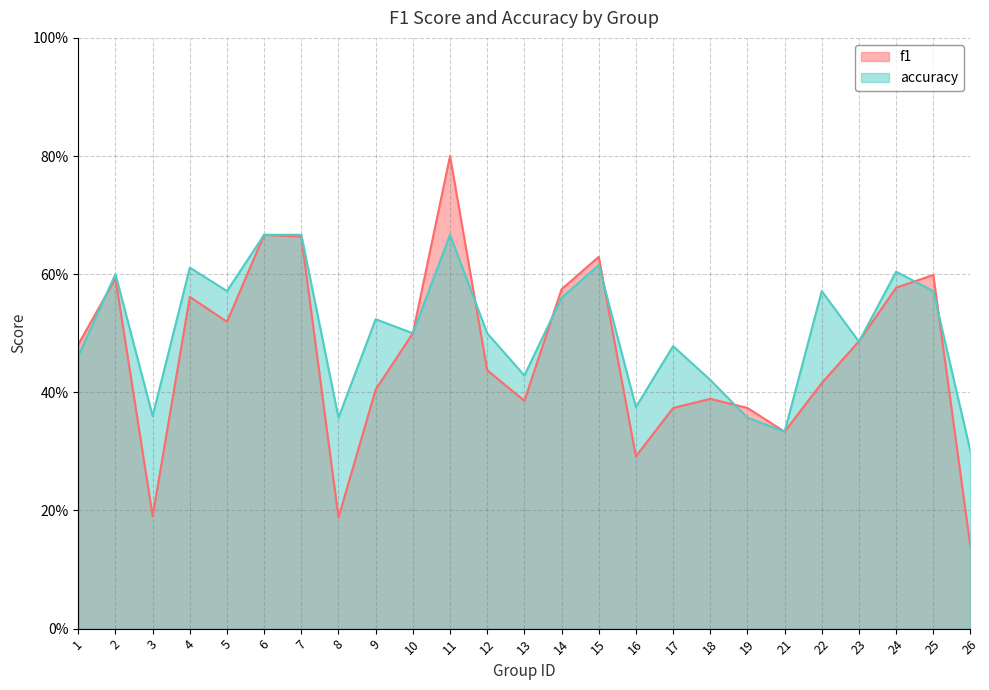

True or false: f1 has a value of 0.1 at 3.

False